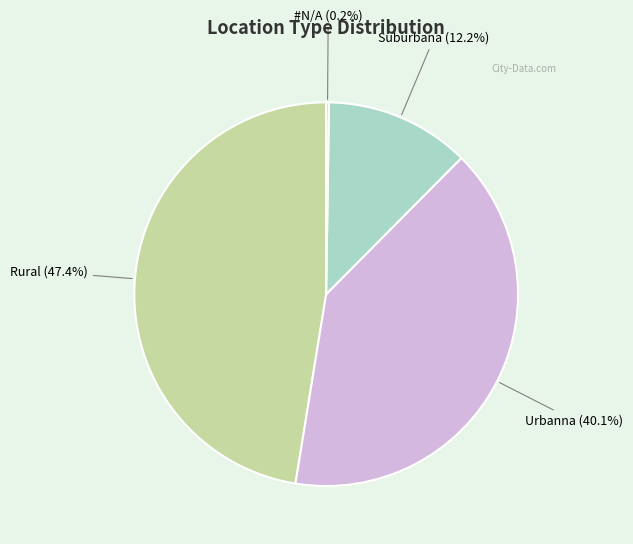

Combined, what portion of the pie is Rural and Suburbana?

59.7%